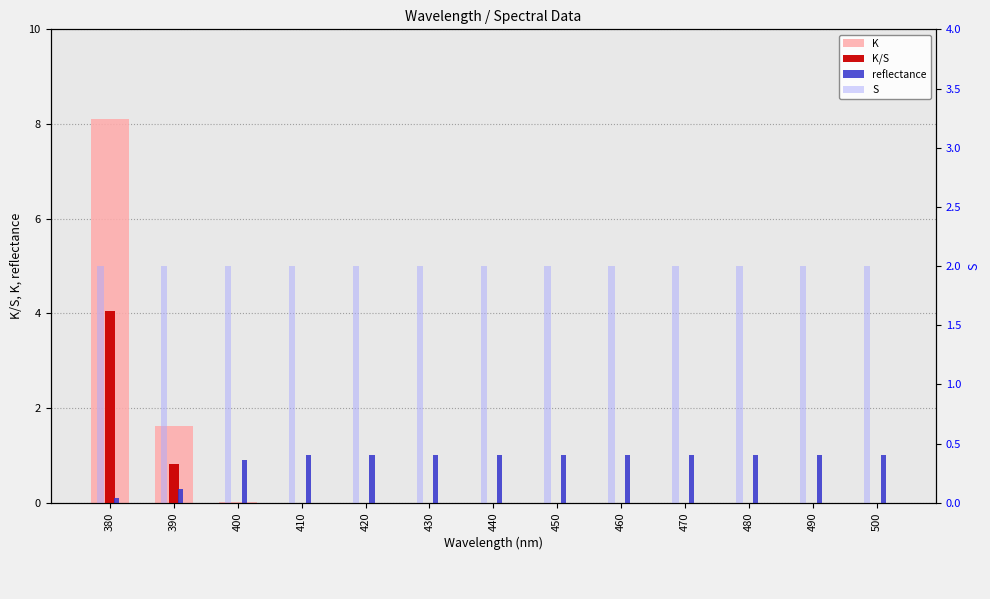

Reading left to right, extract all data points from this chart.

K: 8.1	1.6	0.0	0.0	0.0	0.0	0.0	0.0	0.0	0.0	0.0	0.0	0.0
K/S: 4.0	0.8	0.0	0.0	0.0	0.0	0.0	0.0	0.0	0.0	0.0	0.0	0.0
reflectance: 0.1	0.3	0.9	1.0	1.0	1.0	1.0	1.0	1.0	1.0	1.0	1.0	1.0
S: 2.0	2.0	2.0	2.0	2.0	2.0	2.0	2.0	2.0	2.0	2.0	2.0	2.0